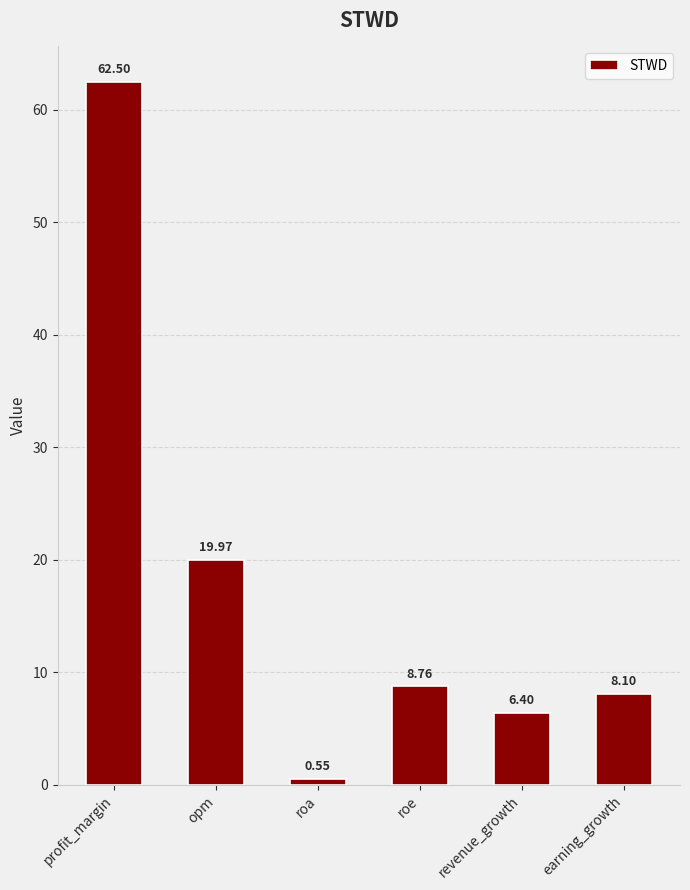

Where does the data first go above 8?

profit_margin